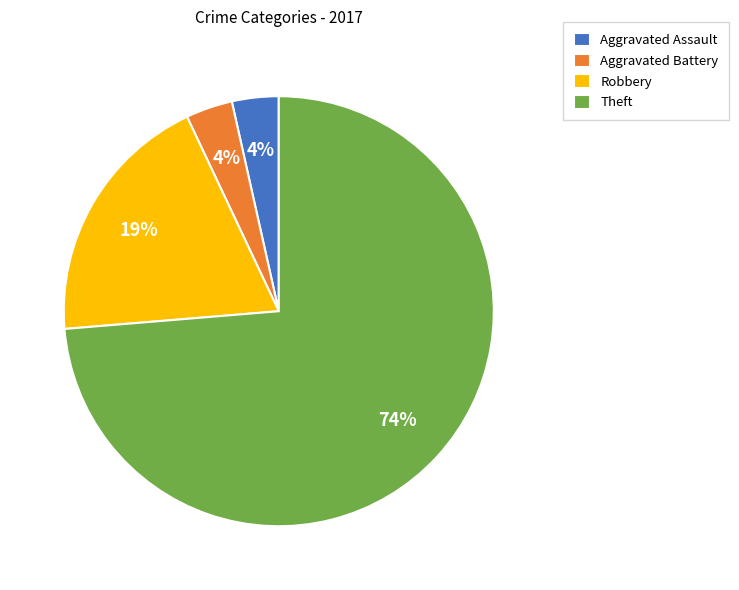

Is Aggravated Assault the majority of the pie?

No